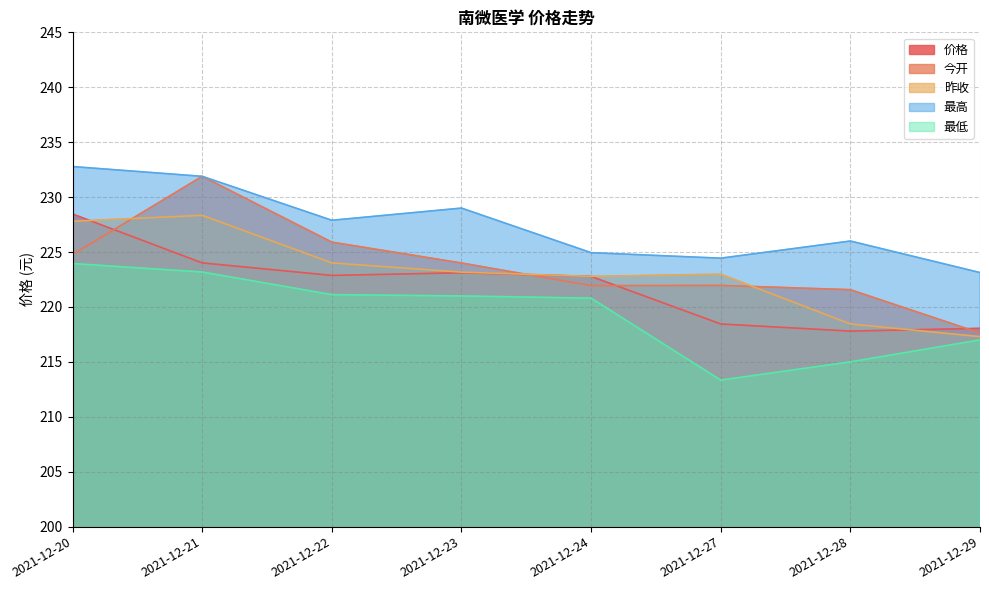

What are all the series names shown in the legend?

价格, 今开, 昨收, 最高, 最低